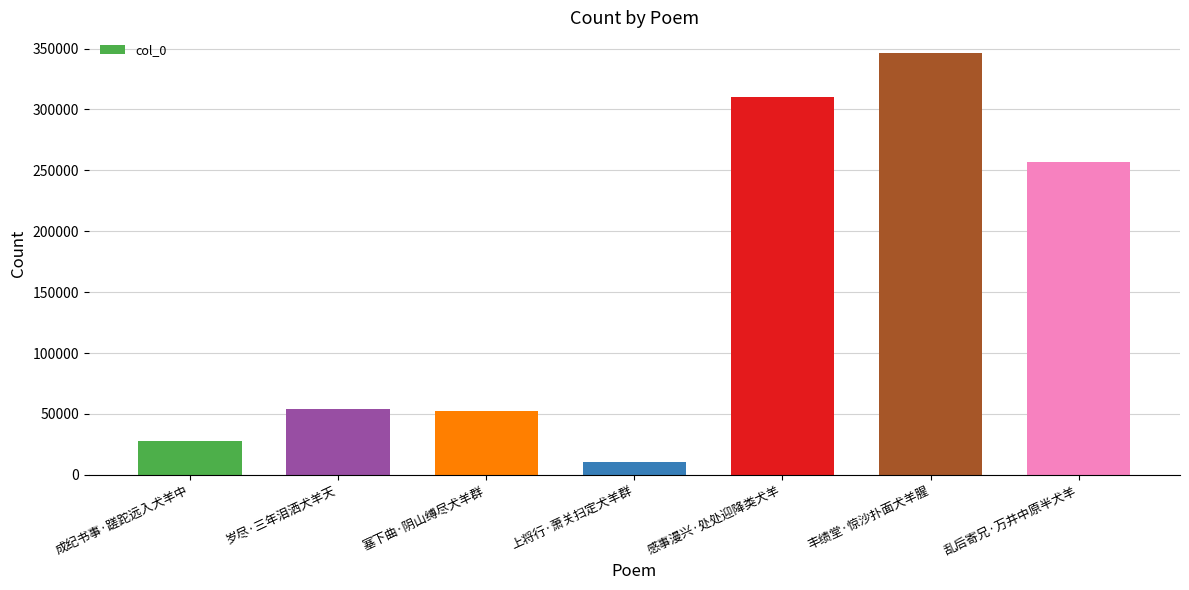

The value at 塞下曲·阴山缚尽犬羊群 is 15994. True or false?

False